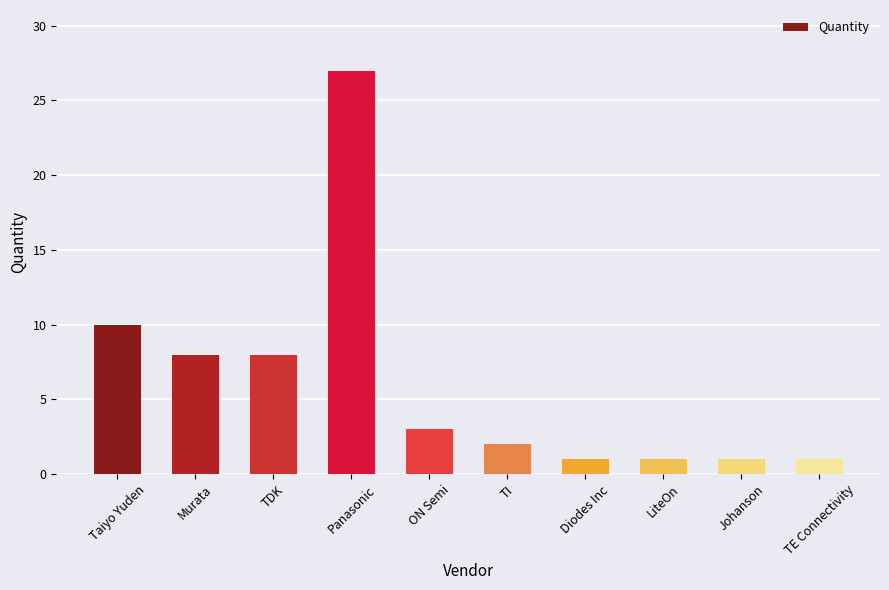

Does the chart contain any negative values?

No